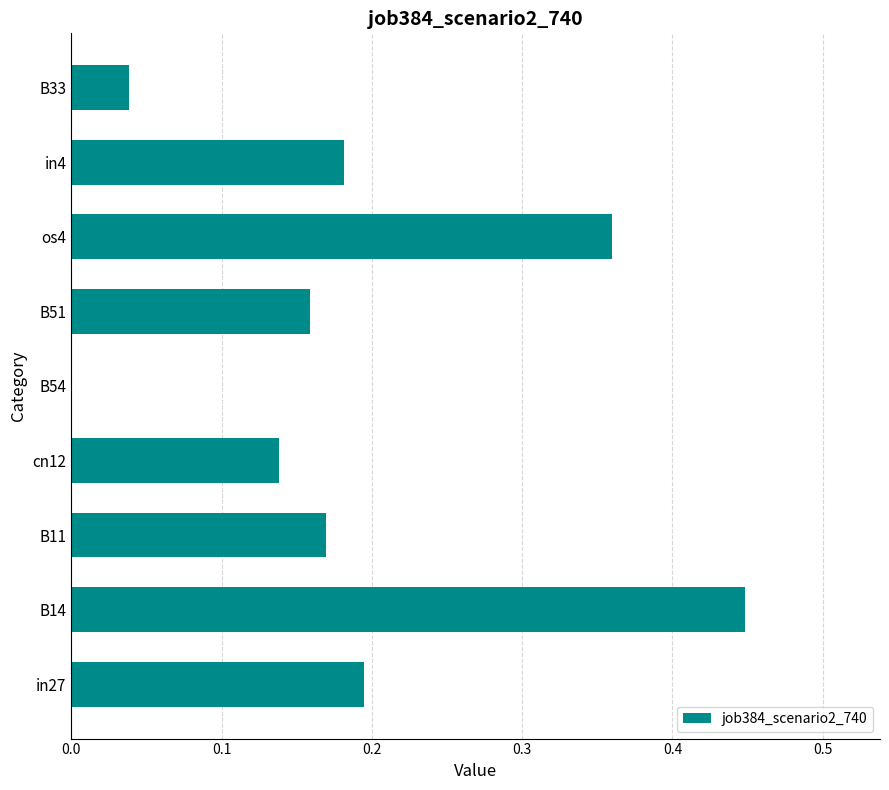

Is it true that the value at B54 is -0.3?

False